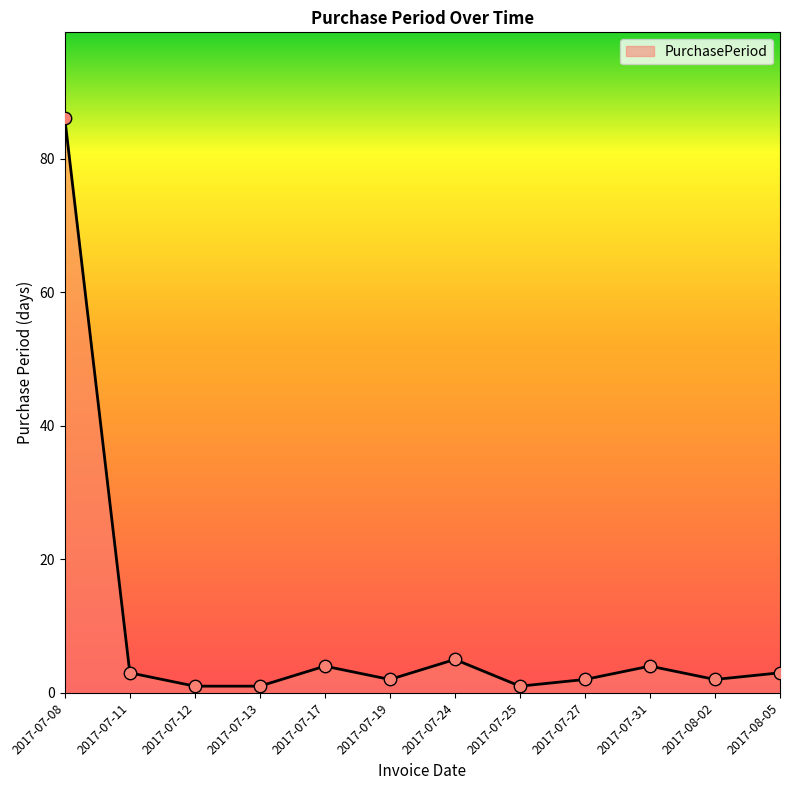

Between 2017-07-08 and 2017-07-17, which is larger?

2017-07-08